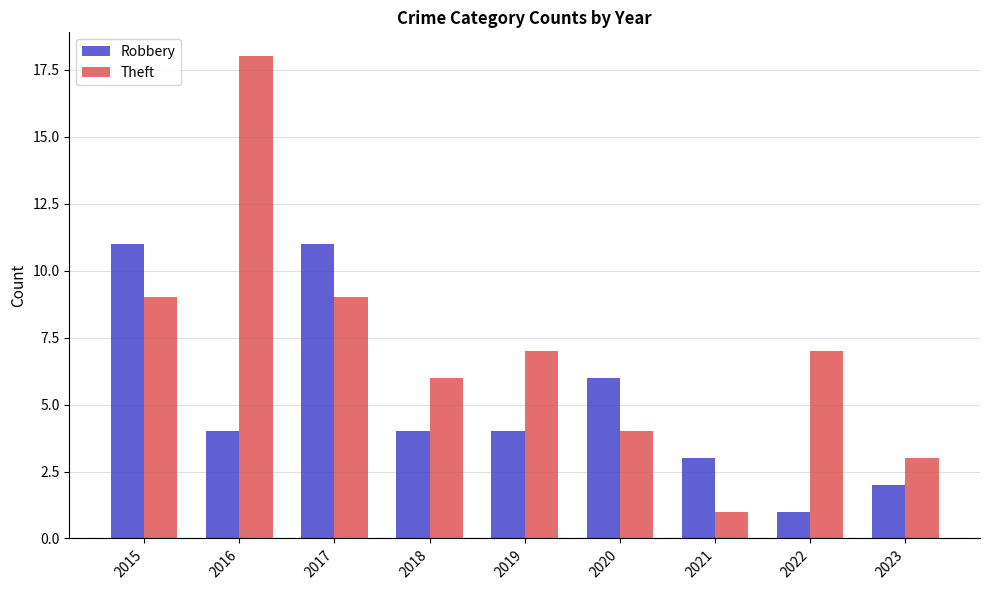

Which series has the largest range (max minus min)?

Theft